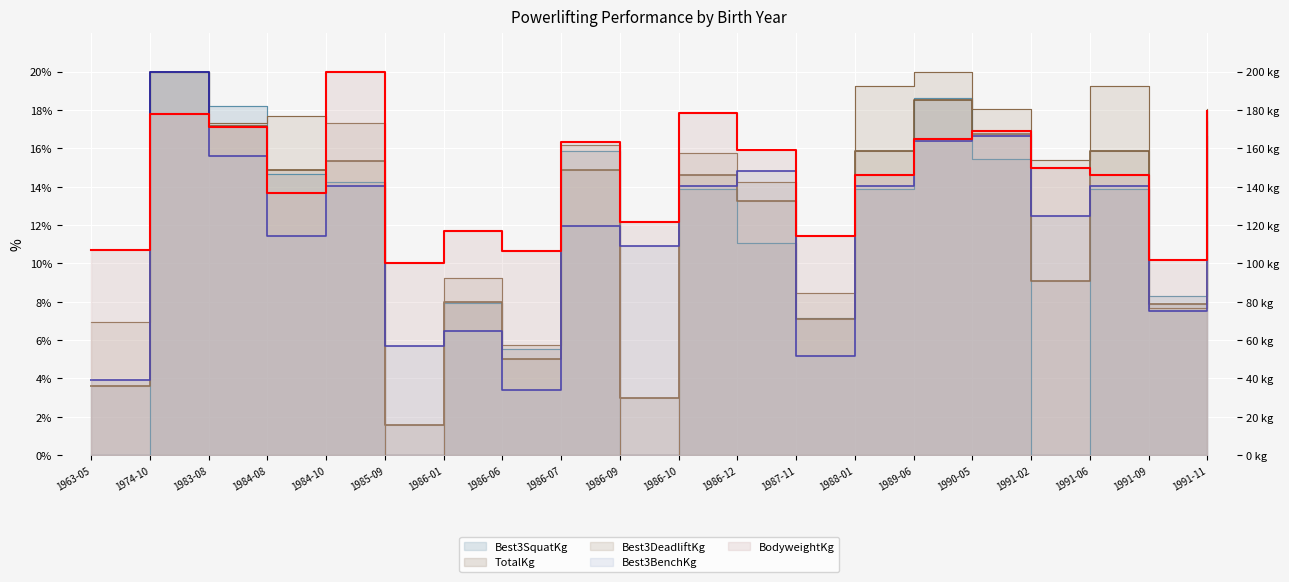

Which series has the largest range (max minus min)?

Best3SquatKg